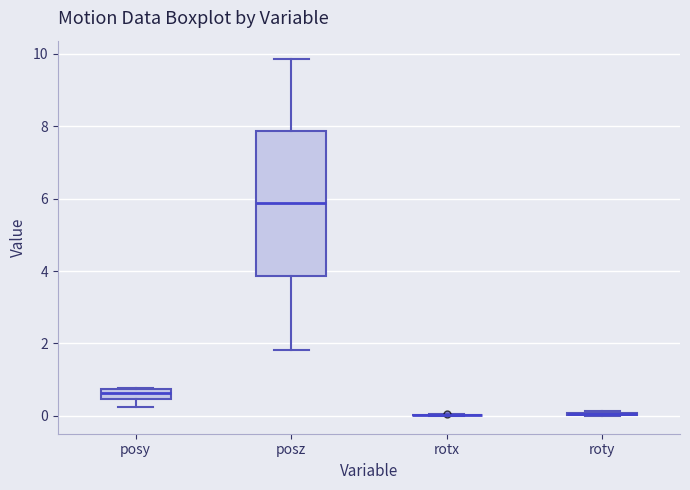

Where is the lower edge of the box for posz on the y-axis? The values are not printed on the chart, so give them approximately, as read against the axis.

3.8